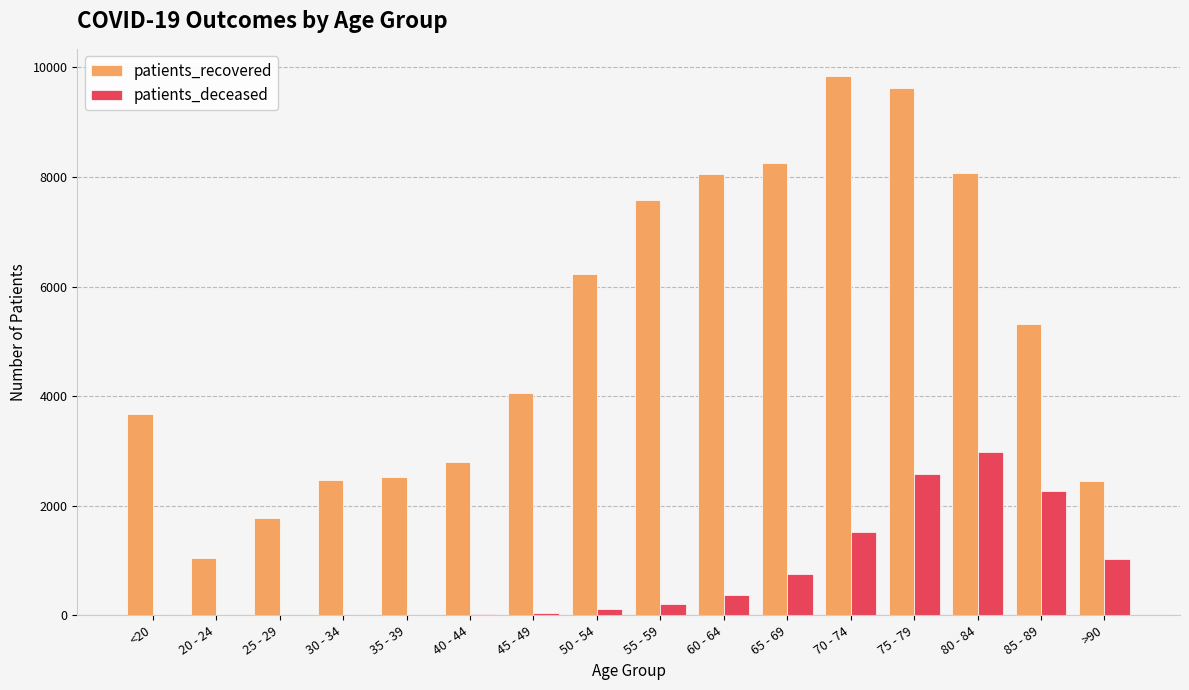

Between <20 and 20 - 24, which series saw the biggest shift?

patients_recovered